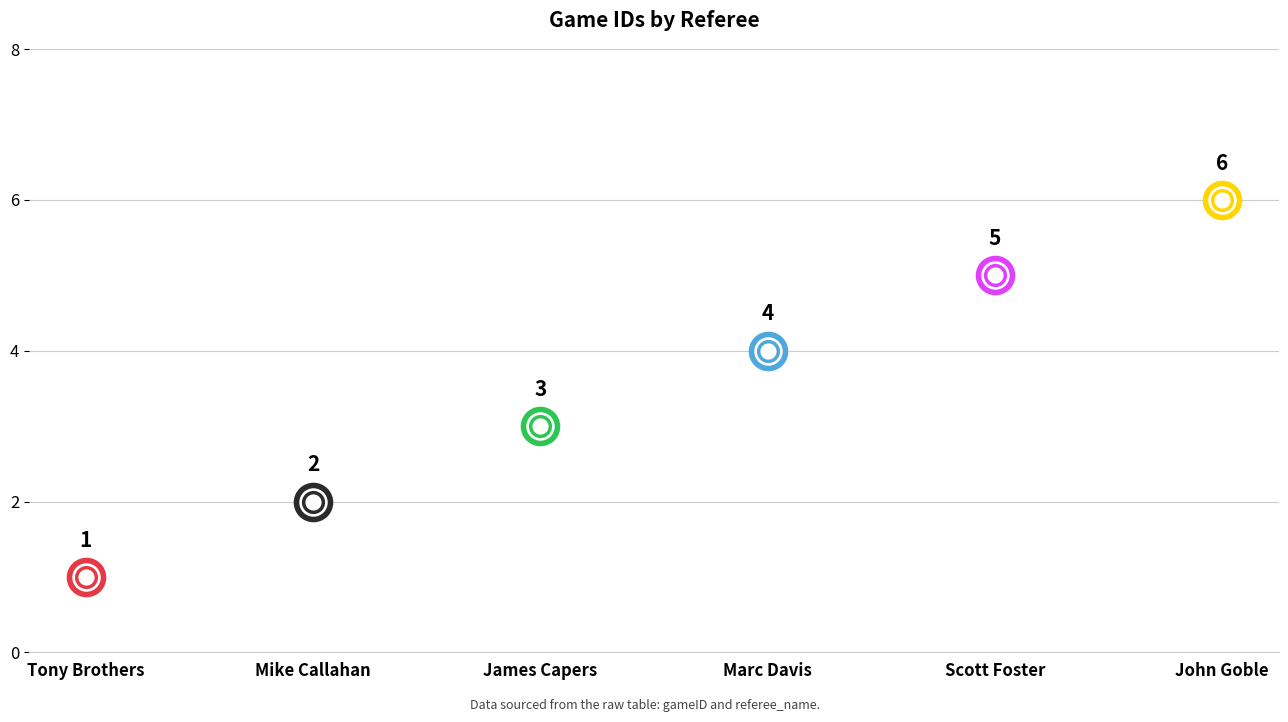

What is the ratio of the value at John Goble to the value at Marc Davis?

1.5